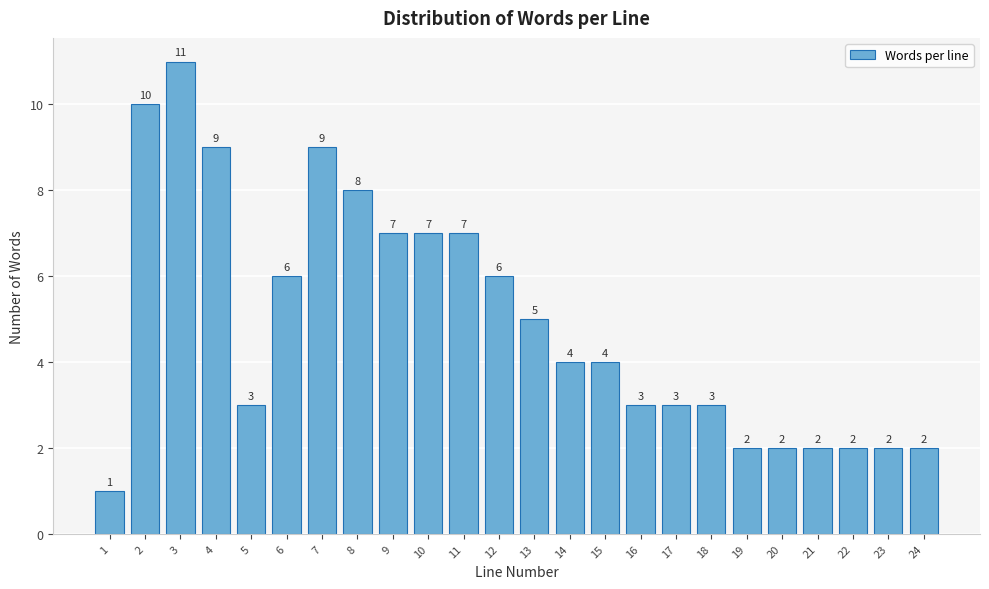

Reading right to left, extract all data points from this chart.

2	2	2	2	2	2	3	3	3	4	4	5	6	7	7	7	8	9	6	3	9	11	10	1